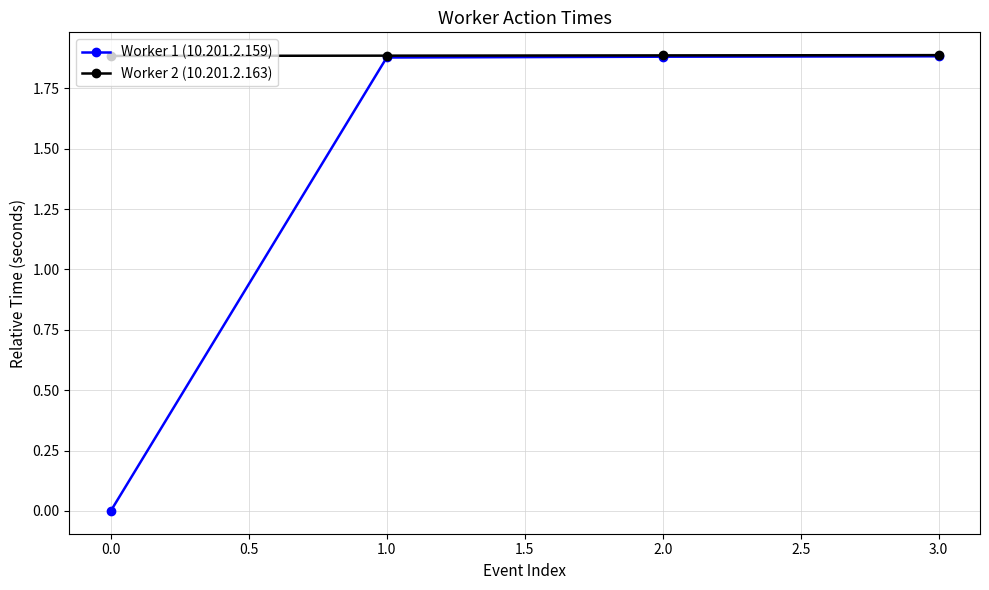

Which category has the lowest value in the Worker 1 (10.201.2.159) series?

0.0